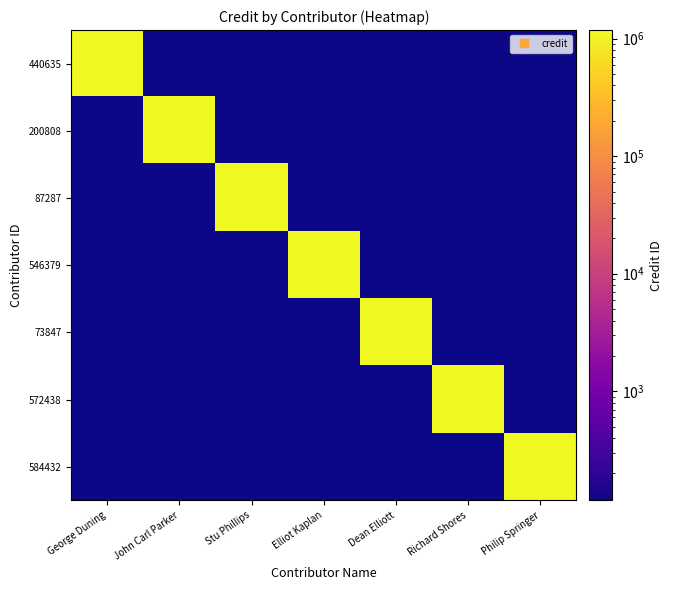

What is the greatest value displayed?

1182432.0